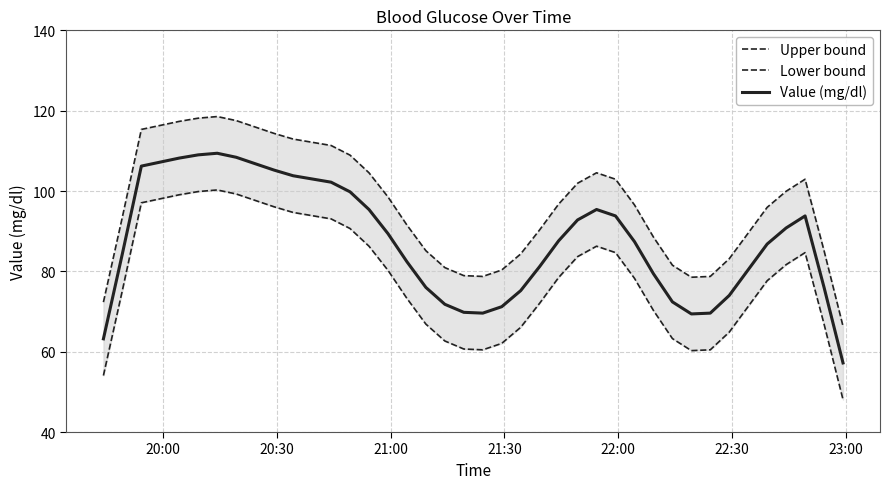

What are all the series names shown in the legend?

Upper bound, Lower bound, Value (mg/dl)